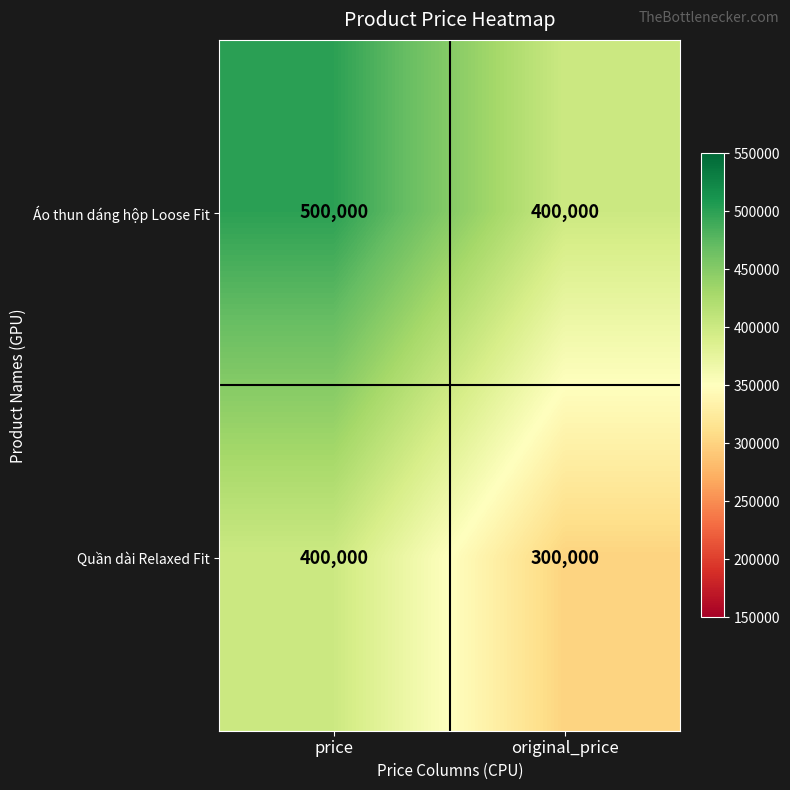

At how many categories does at least one series exceed 301233?

2